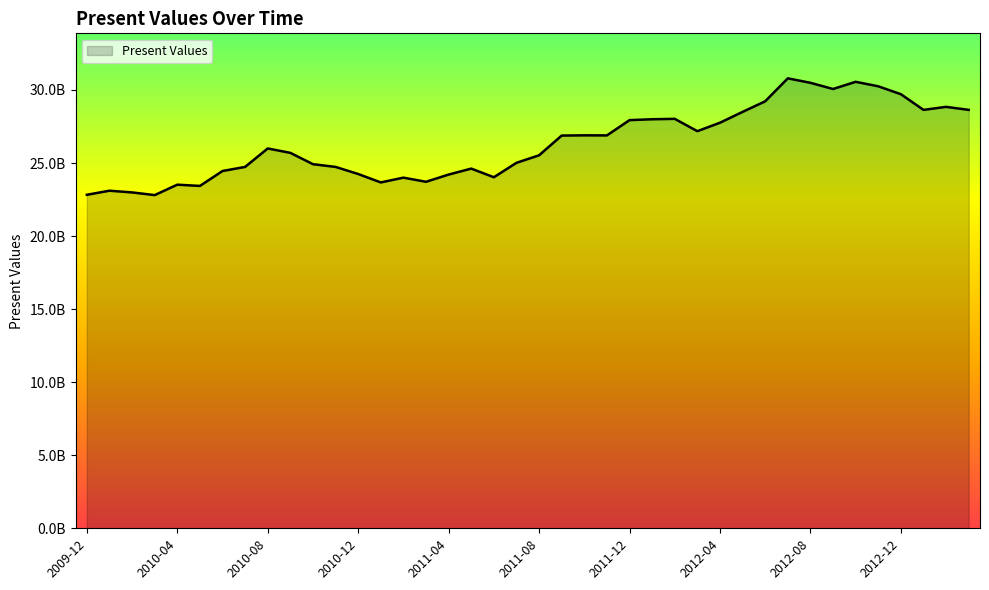

How many interior local peaks (higher than both neighbors) does the data have?

10